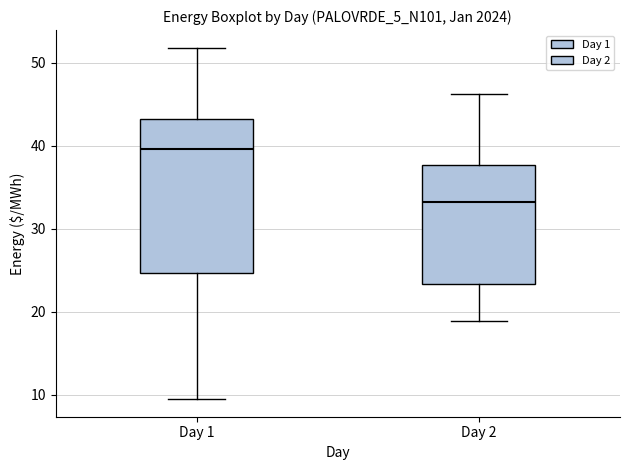

Reading left to right, transcribe this box plot: for each box, give where its median line is, the range the box spans, and where its two whiskers end, as read against the y-axis. The values are not printed on the chart, so give them approximately, as read against the axis.

Day 1: median 40, box 25 to 43, whiskers 9 to 52
Day 2: median 33, box 23 to 38, whiskers 19 to 46